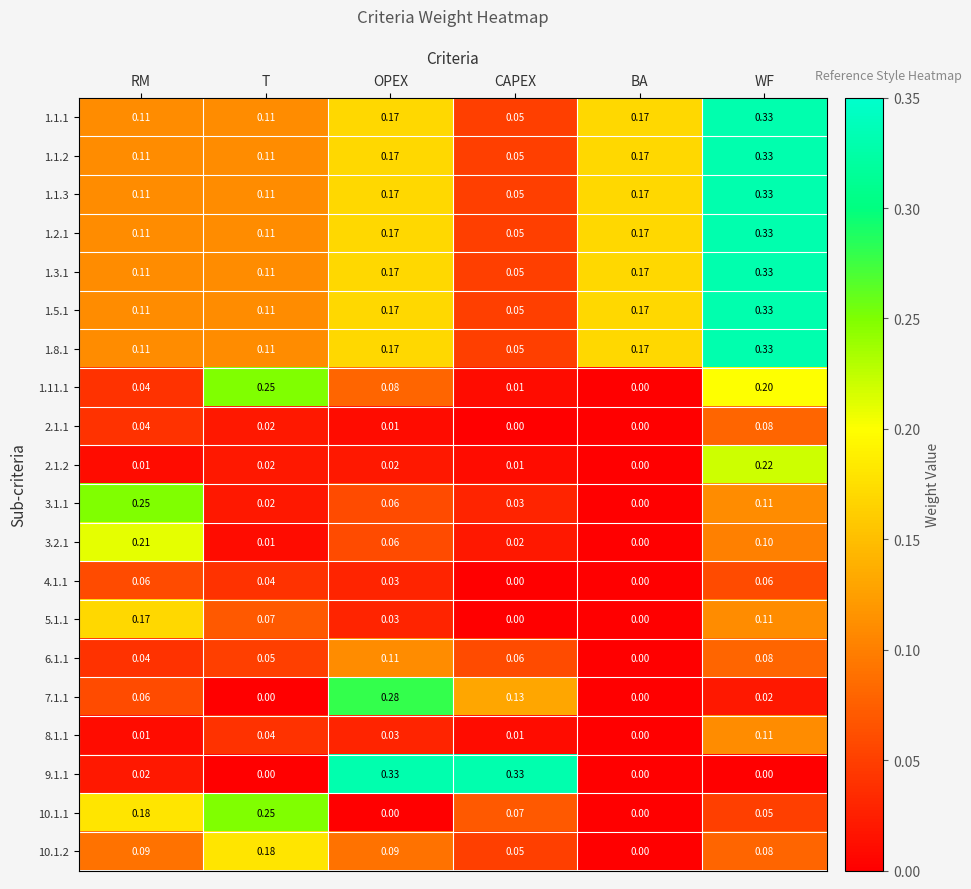

Rank the categories by 3.1.1 value from highest to lowest.

RM, WF, OPEX, CAPEX, T, BA